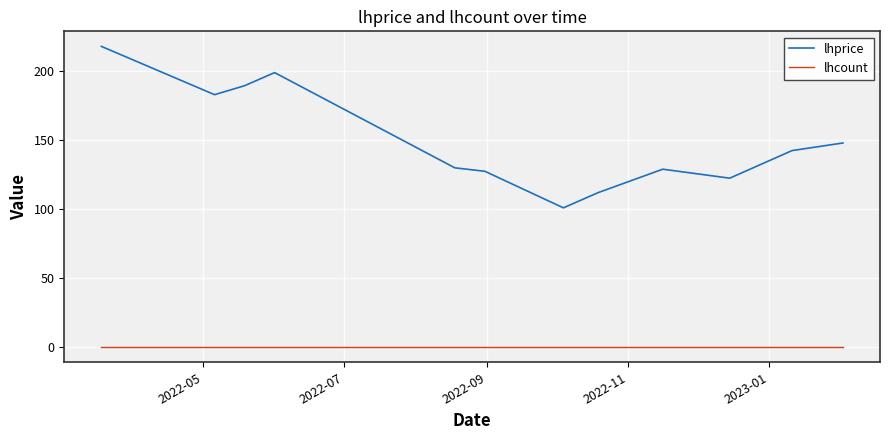

What are all the series names shown in the legend?

lhprice, lhcount